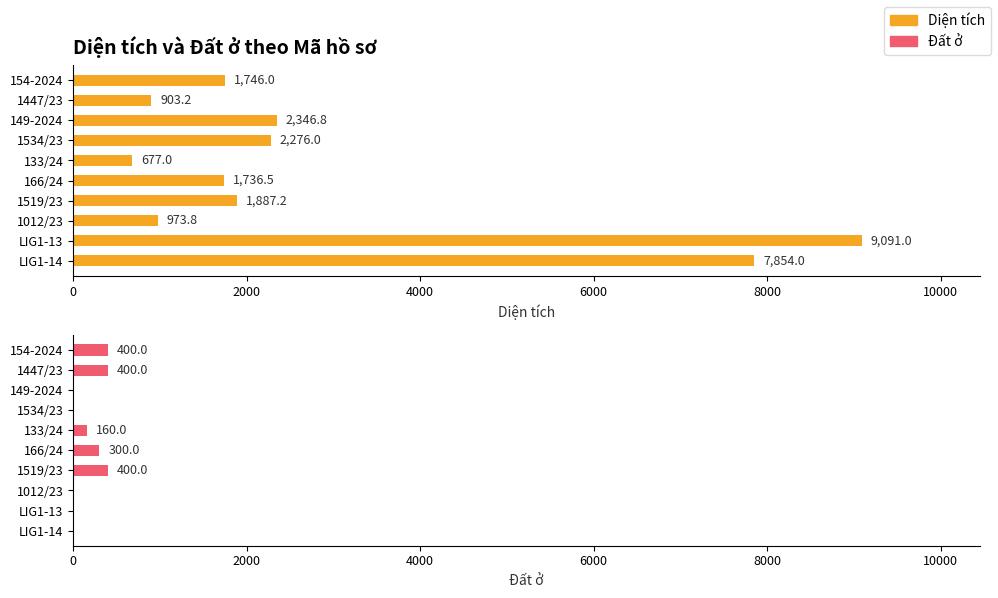

Are the bars grouped side by side (vs. stacked)?

Yes